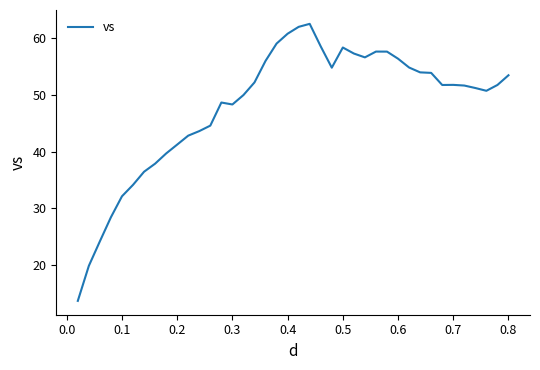

Is this an area chart (filled region under the line)?

No